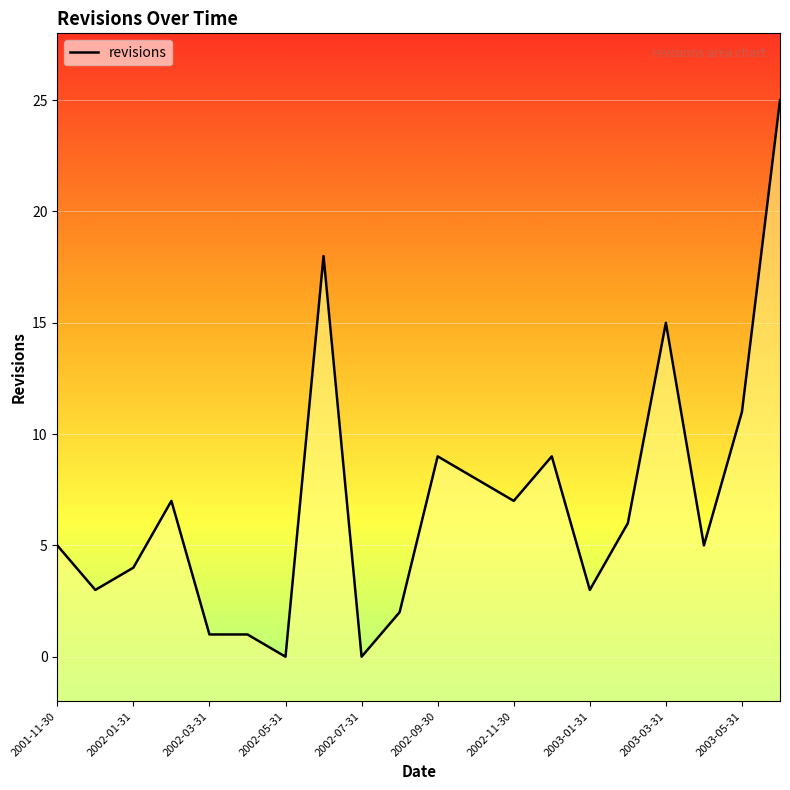

What is the label of the 5th point from the right?

2003-02-28